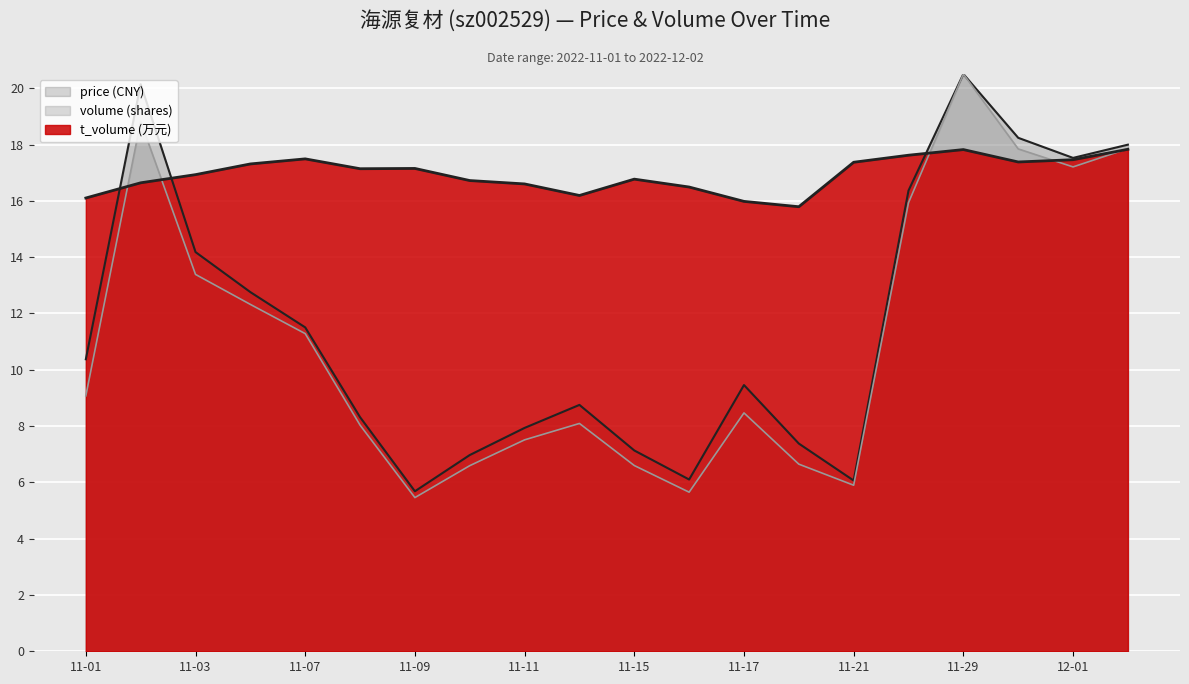

True or false: price has more than 2 interior local peaks.

True